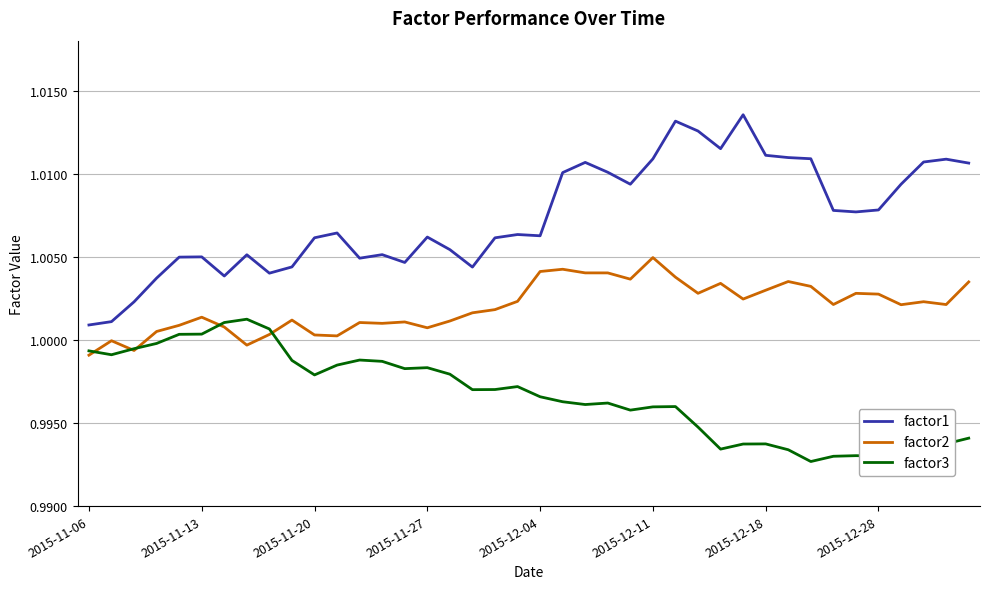

True or false: factor2 and factor1 intersect in this chart.

False